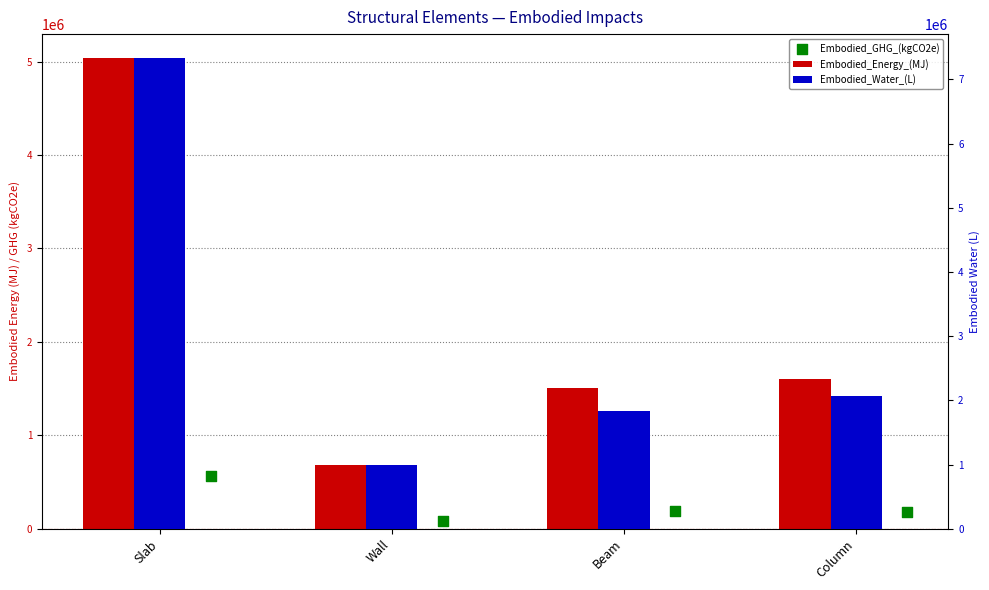

Is the value of Embodied_Water_(L) at Beam greater than the value of Embodied_GHG_(kgCO2e) at Column?

Yes